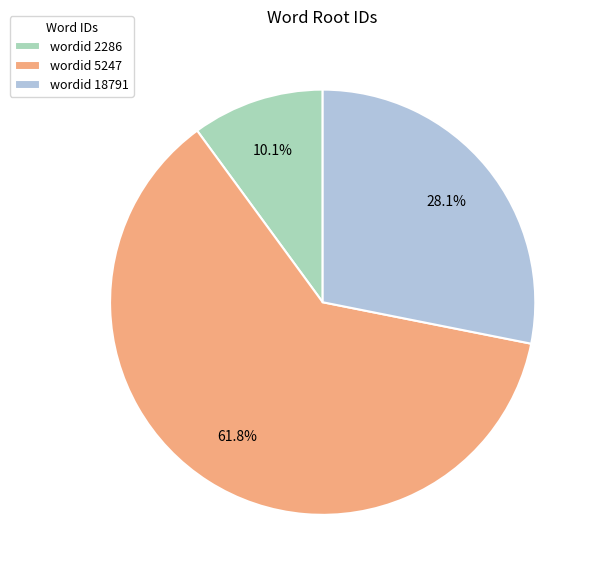

Which category has the smallest portion of the pie?

wordid 2286